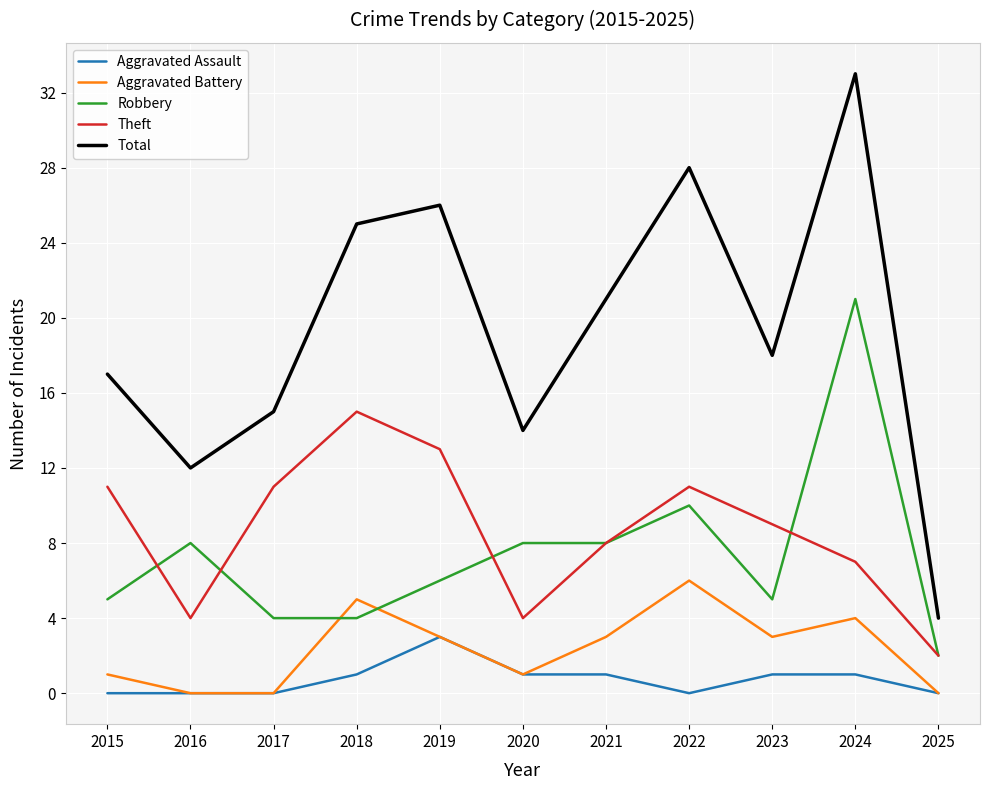

What is the average value of the Aggravated Battery series?

2